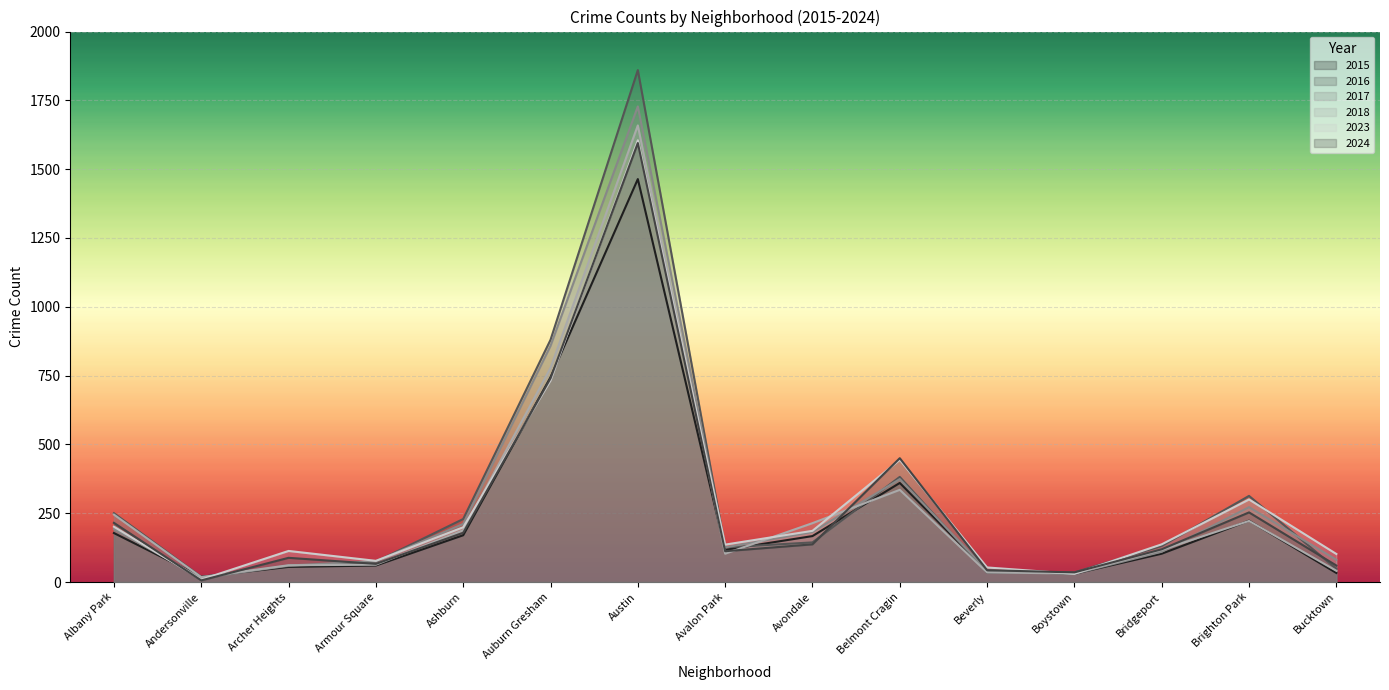

Where is the first local maximum for 2023?

Archer Heights